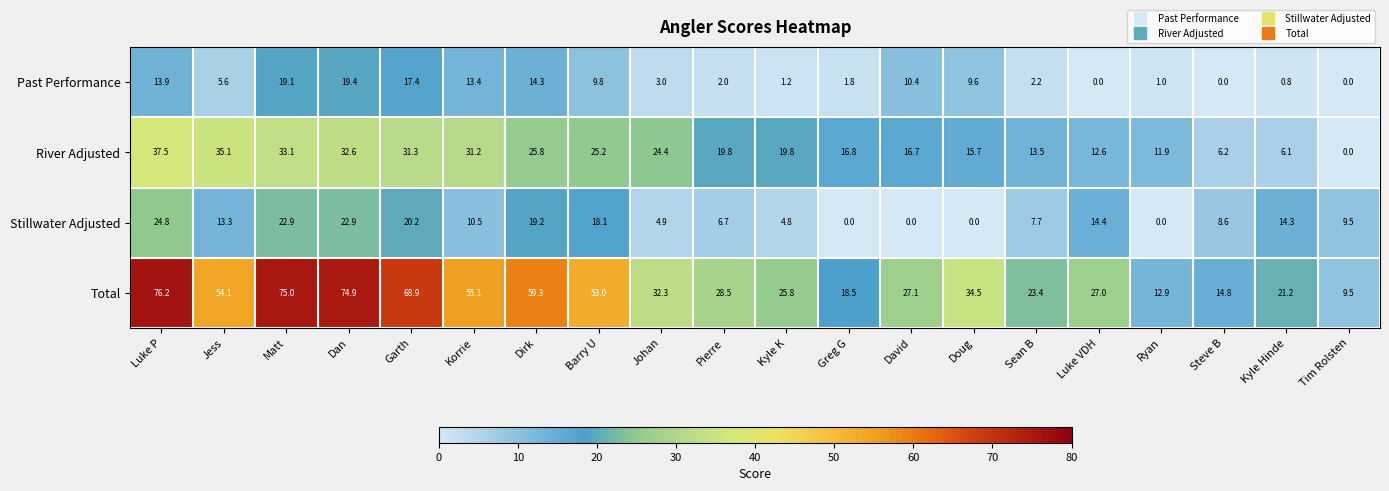

Is it true that Total equals 59.3 at Dirk?

True